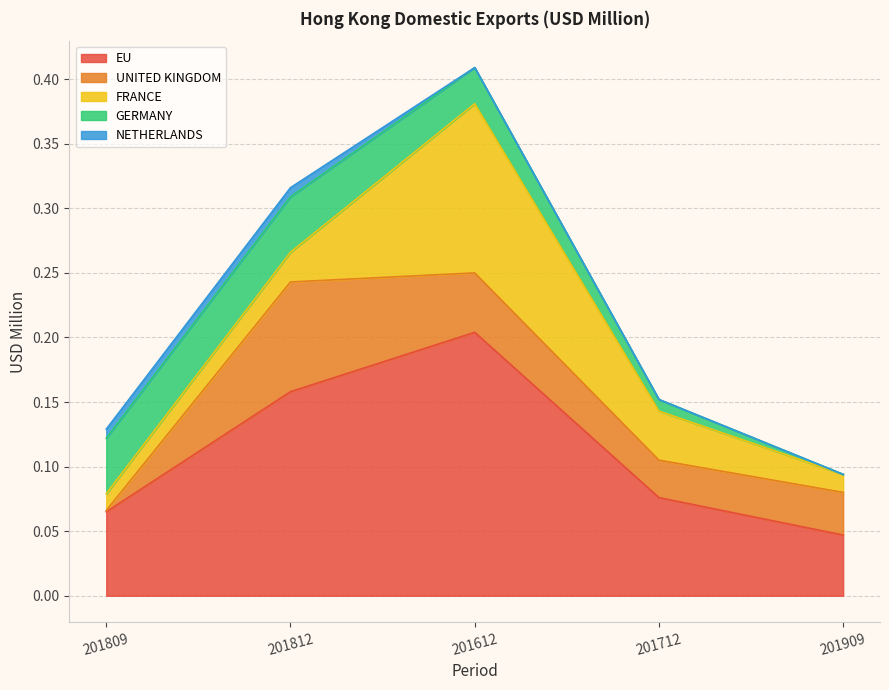

What position from the left is 201712?

4